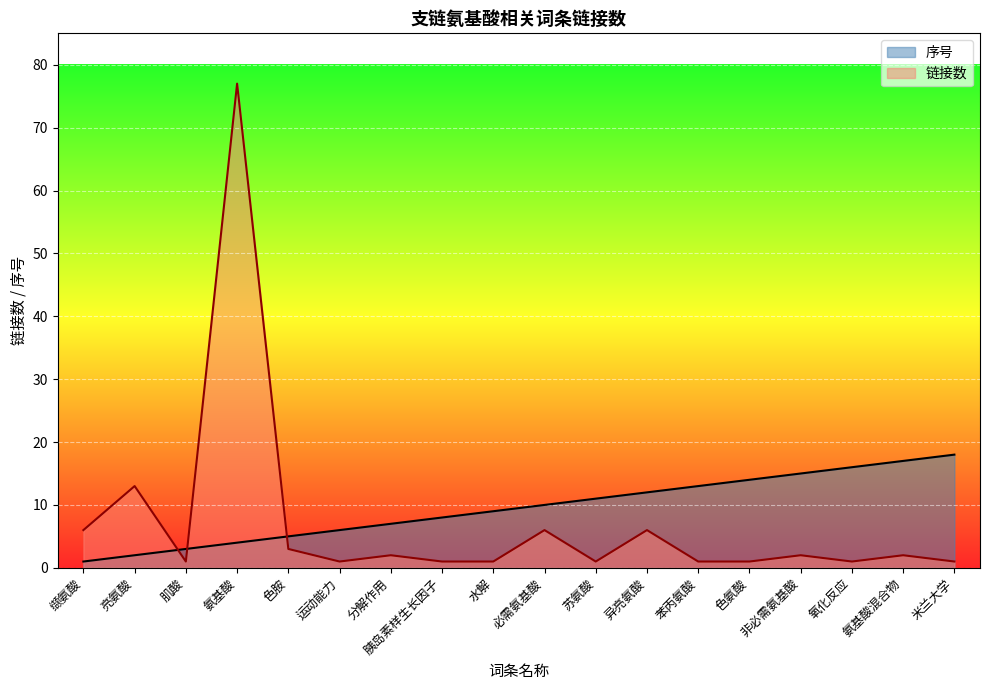

Rank the series at 米兰大学 from lowest to highest value.

链接数, 序号